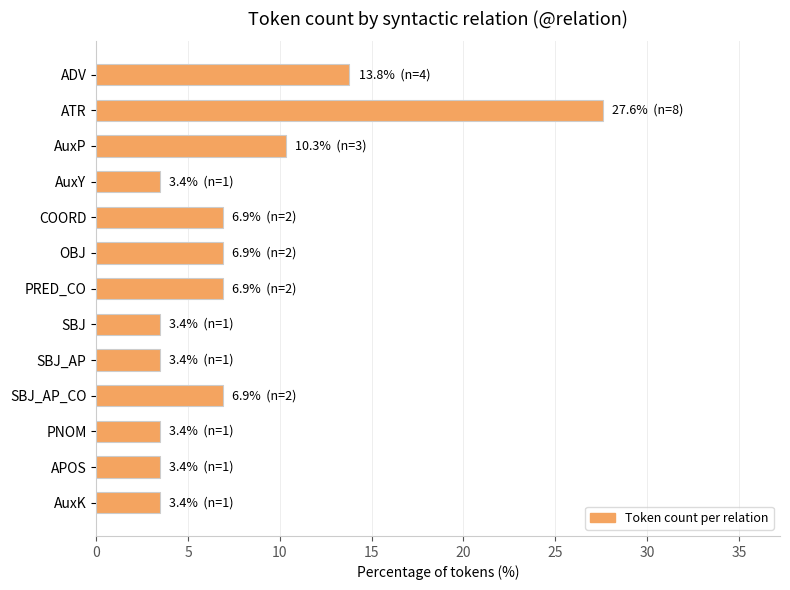

Count the number of values greater than 6.

7